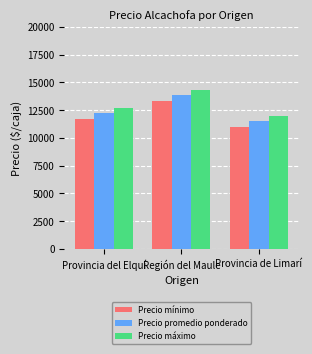

The value of Precio máximo at Provincia del Elquí is 12687.5. True or false?

True